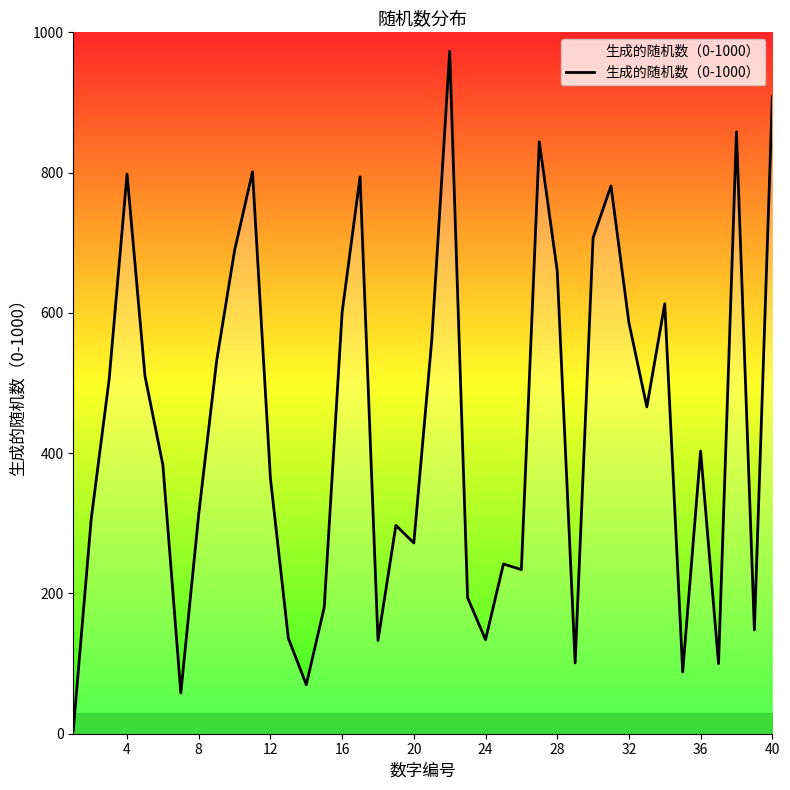

What is the greatest value displayed?

973